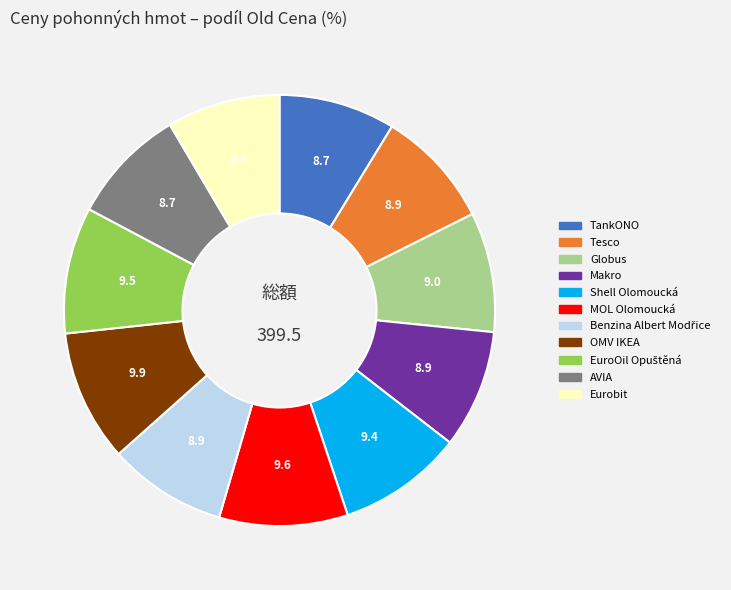

Does any single category account for the majority?

No